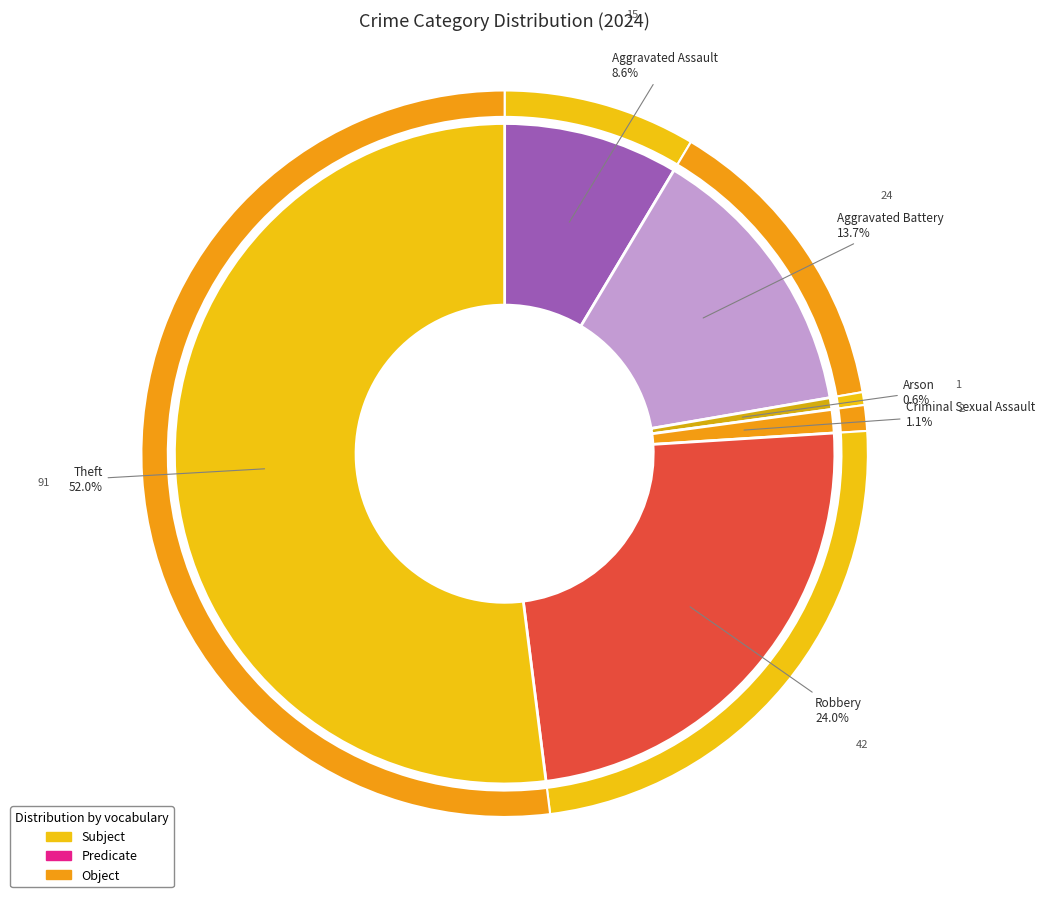

Rank the categories by value from lowest to highest.

Arson, Criminal Sexual Assault, Aggravated Assault, Aggravated Battery, Robbery, Theft